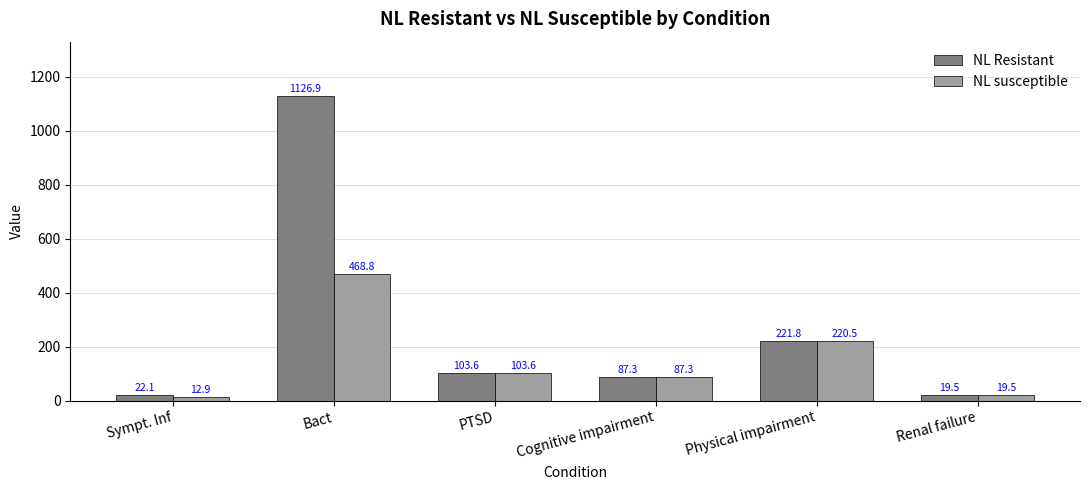

What is the value of the NL susceptible bar at the 3rd from the left?

103.6